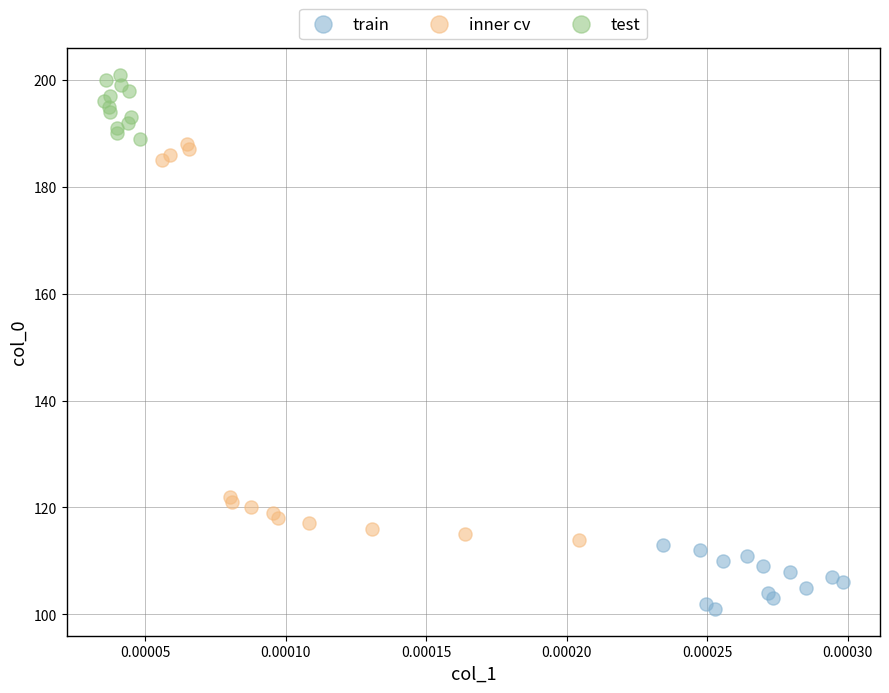

Which series contains the highest Y value?

test